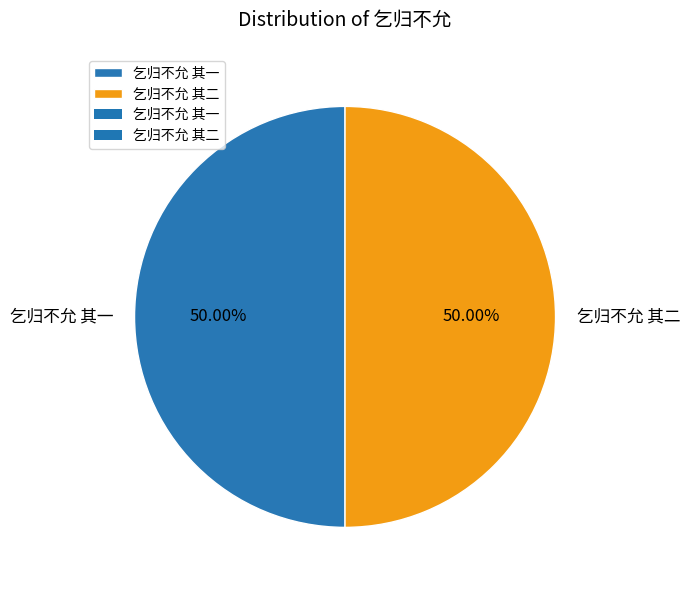

The 乞归不允 其二 slice represents 50% of the pie. True or false?

True